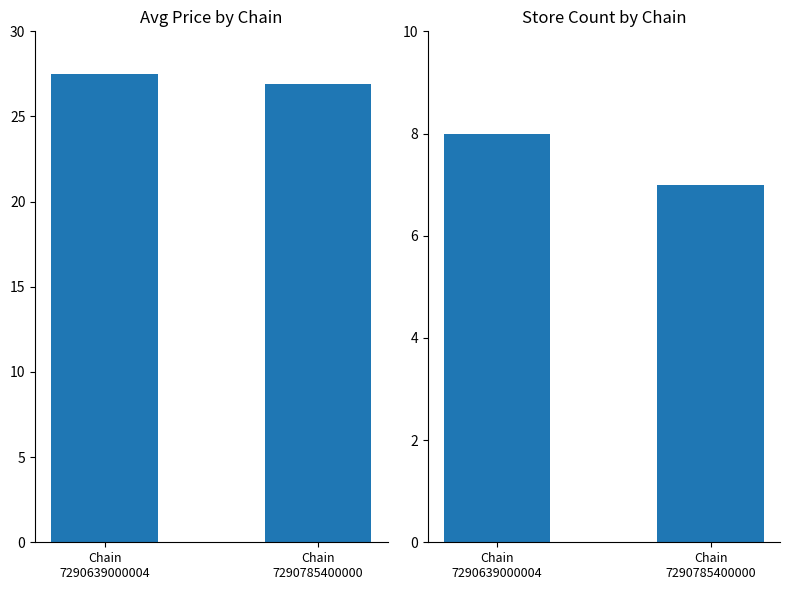

Rank the series at Chain
7290639000004 from lowest to highest value.

Store Count, Avg Price